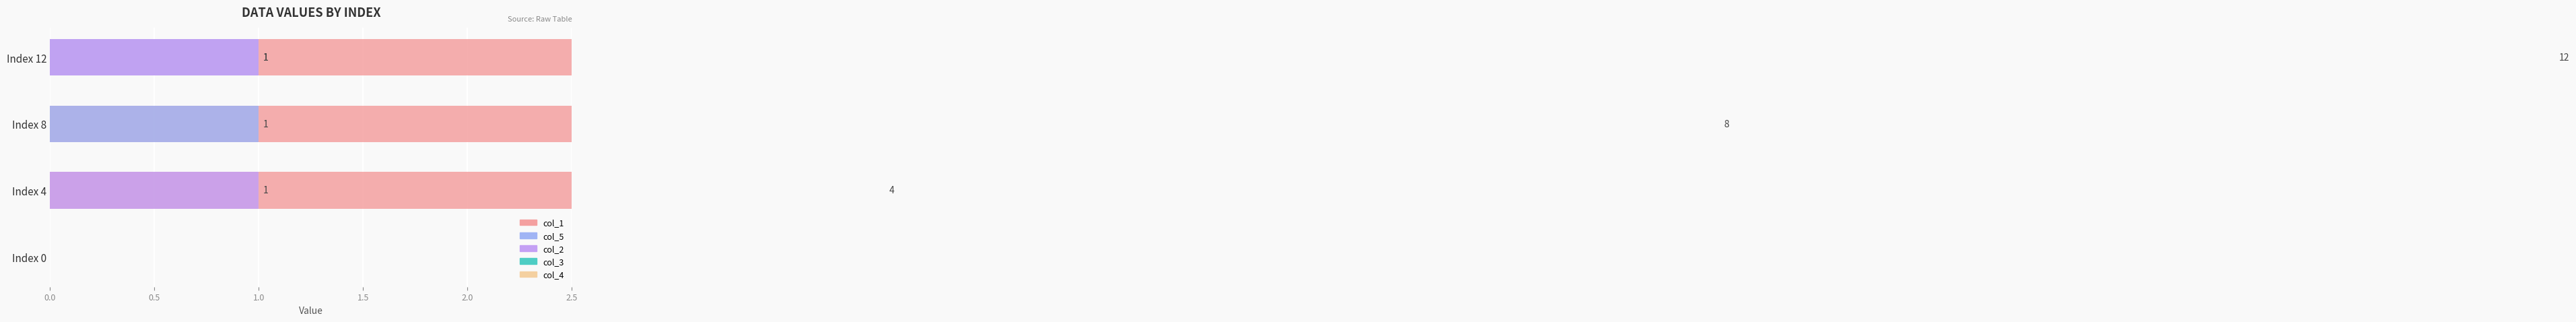

What is the maximum value for col_2?

1.0